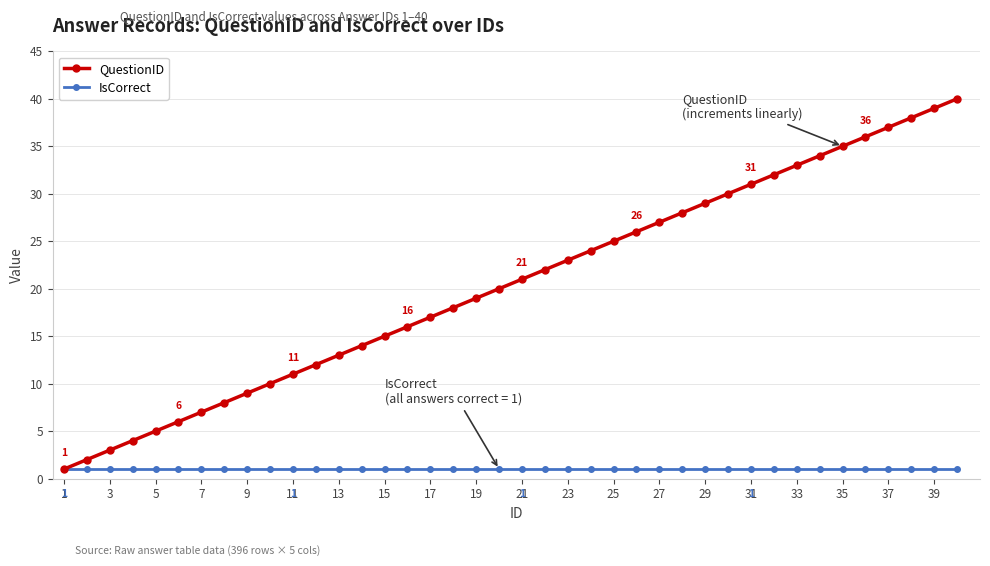

Which series has the widest spread of values?

QuestionID